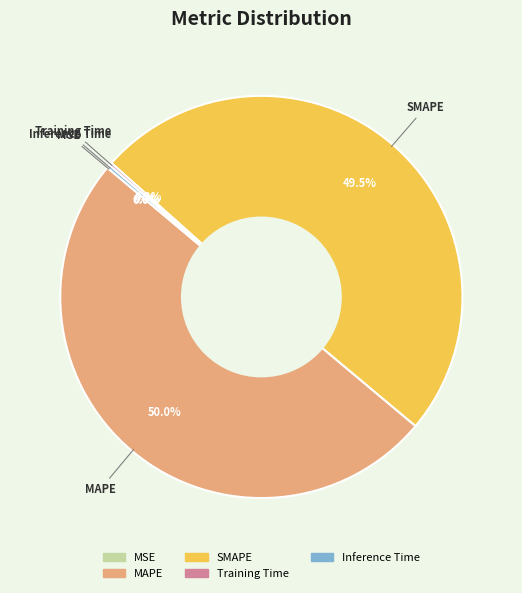

What is the largest slice in the pie chart?

MAPE